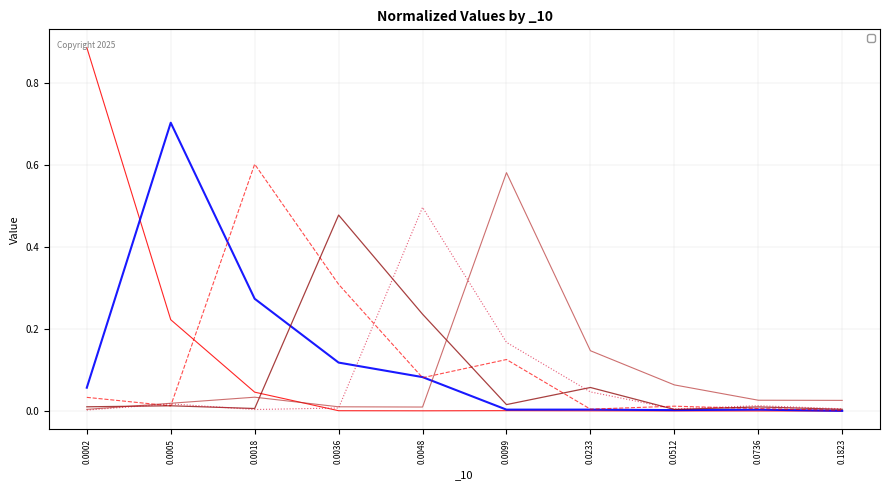

Reading left to right, transcribe all the data shown in this chart.

_1: 0.9	0.2	0.0	0.0	0.0	0.0	0.0	0.0	0.0	0.0
_2: 0.1	0.7	0.3	0.1	0.1	0.0	0.0	0.0	0.0	0.0
_3: 0.0	0.0	0.6	0.3	0.1	0.1	0.0	0.0	0.0	0.0
_4: 0.0	0.0	0.0	0.5	0.2	0.0	0.1	0.0	0.0	0.0
_5: 0.0	0.0	0.0	0.0	0.5	0.2	0.0	0.0	0.0	0.0
_6: 0.0	0.0	0.0	0.0	0.0	0.6	0.1	0.1	0.0	0.0